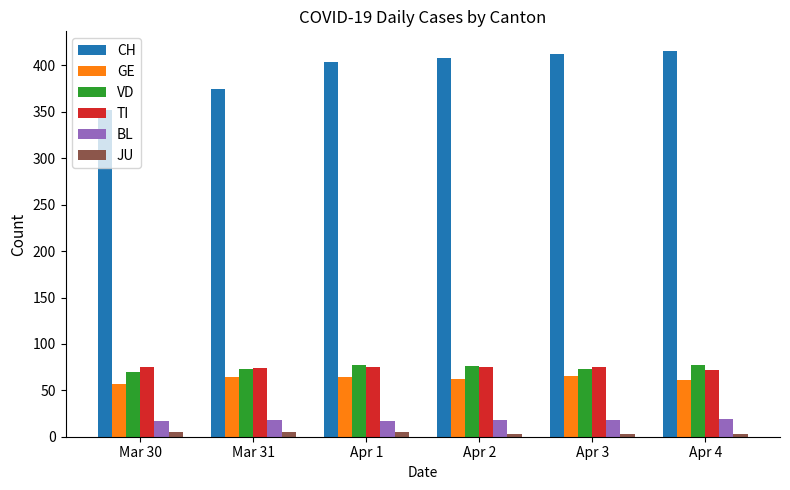

Is the value of GE at Mar 31 greater than the value of VD at Apr 1?

No